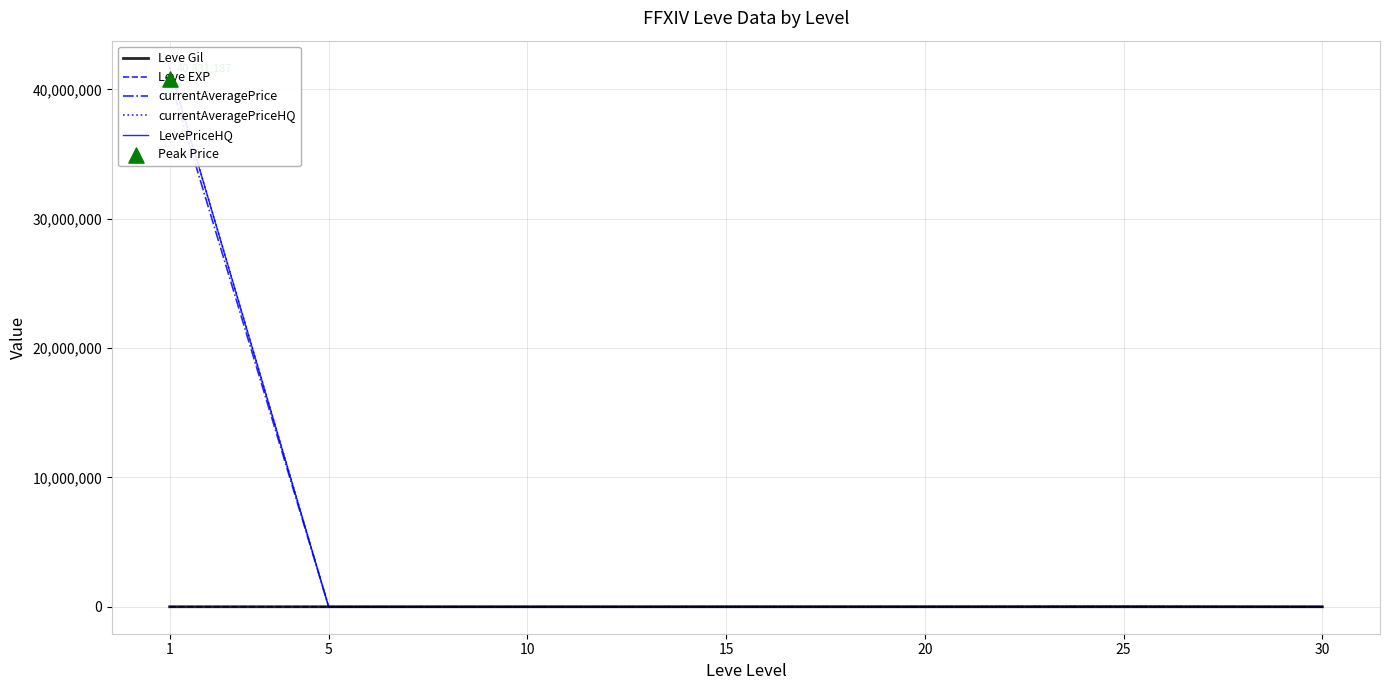

What are all the series names shown in the legend?

Leve Gil, Leve EXP, currentAveragePrice, currentAveragePriceHQ, LevePriceHQ